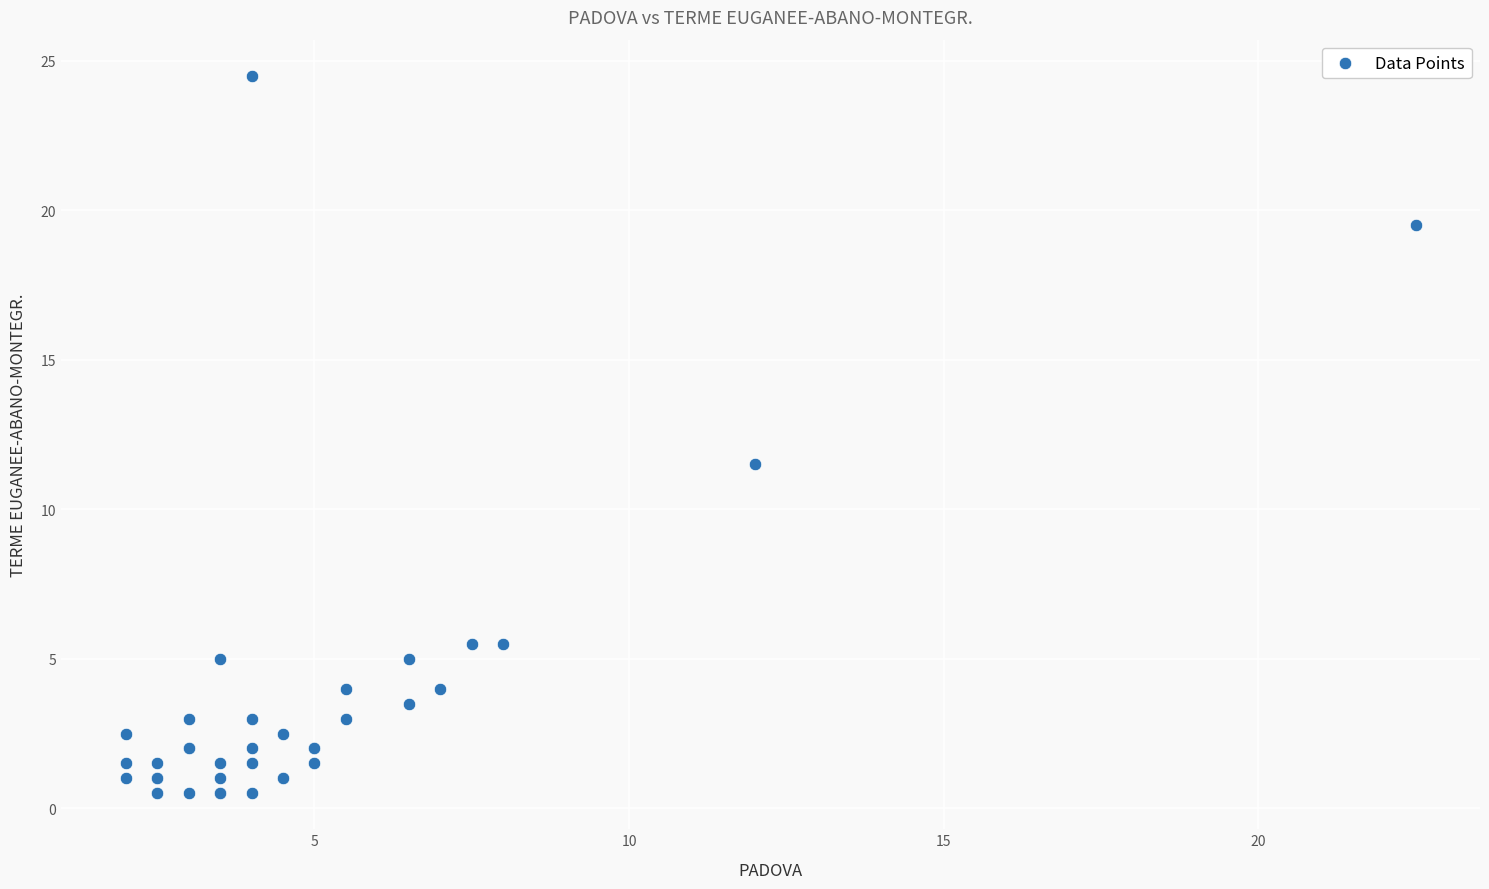

What Y value in the scatter plot is closest to 12?

11.5